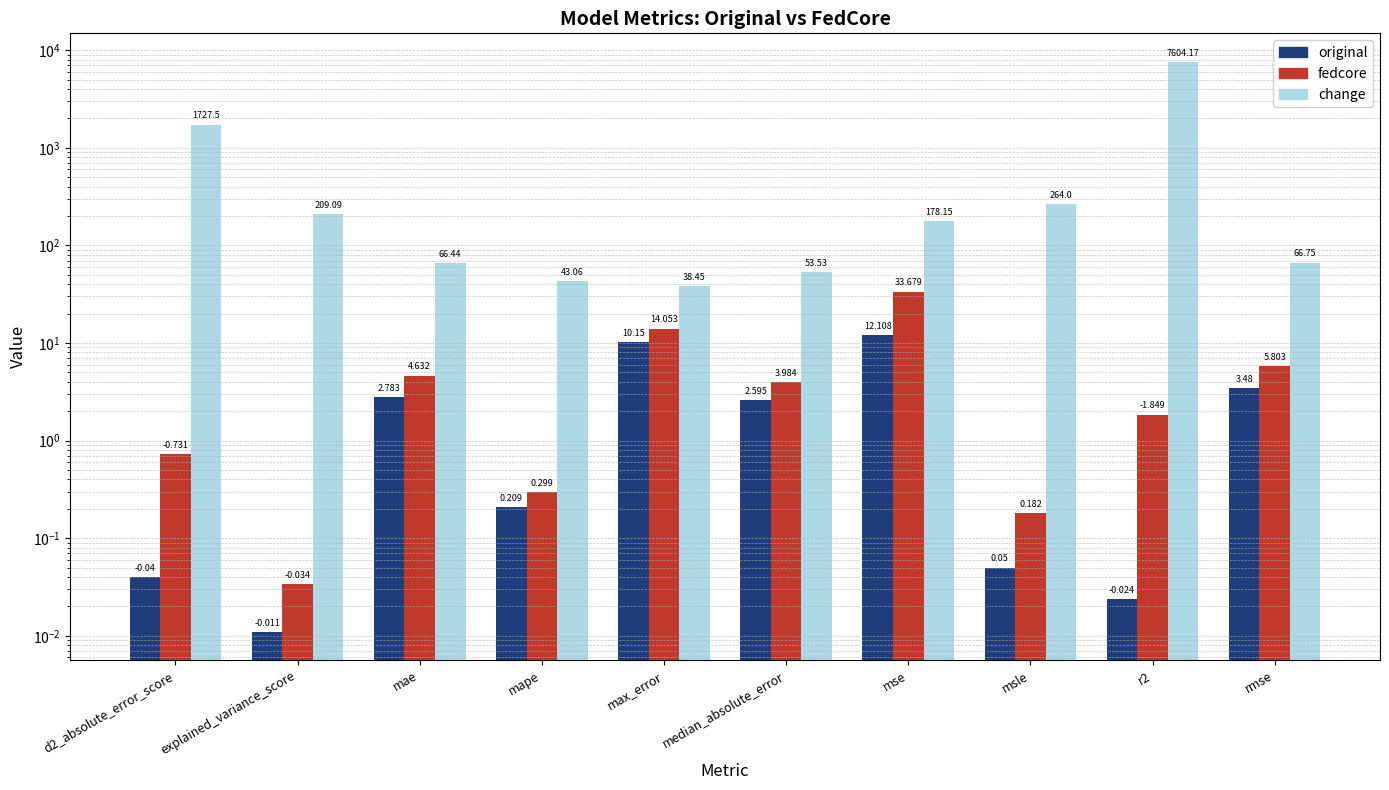

What are all the series names shown in the legend?

original, fedcore, change